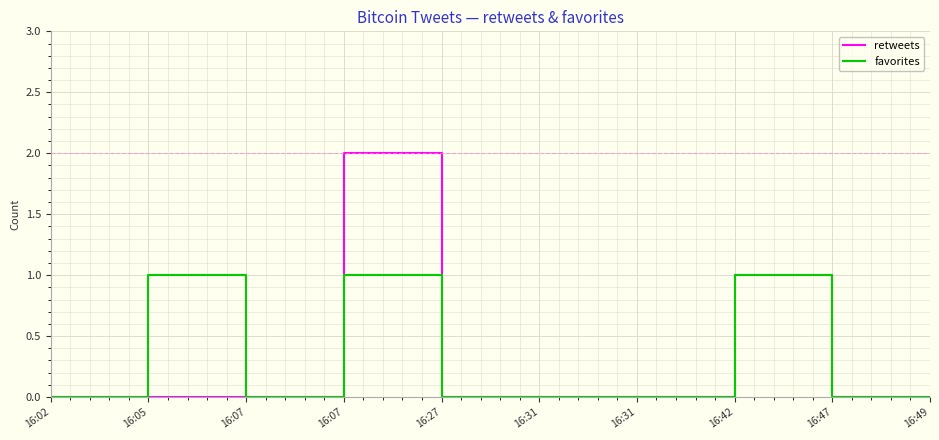

Does the chart display data point markers on the line(s)?

No